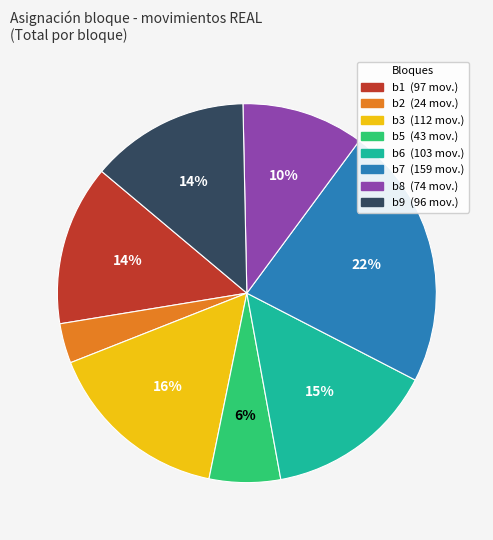

To the nearest percent, what is the combined percentage of b8 and b3?

26%